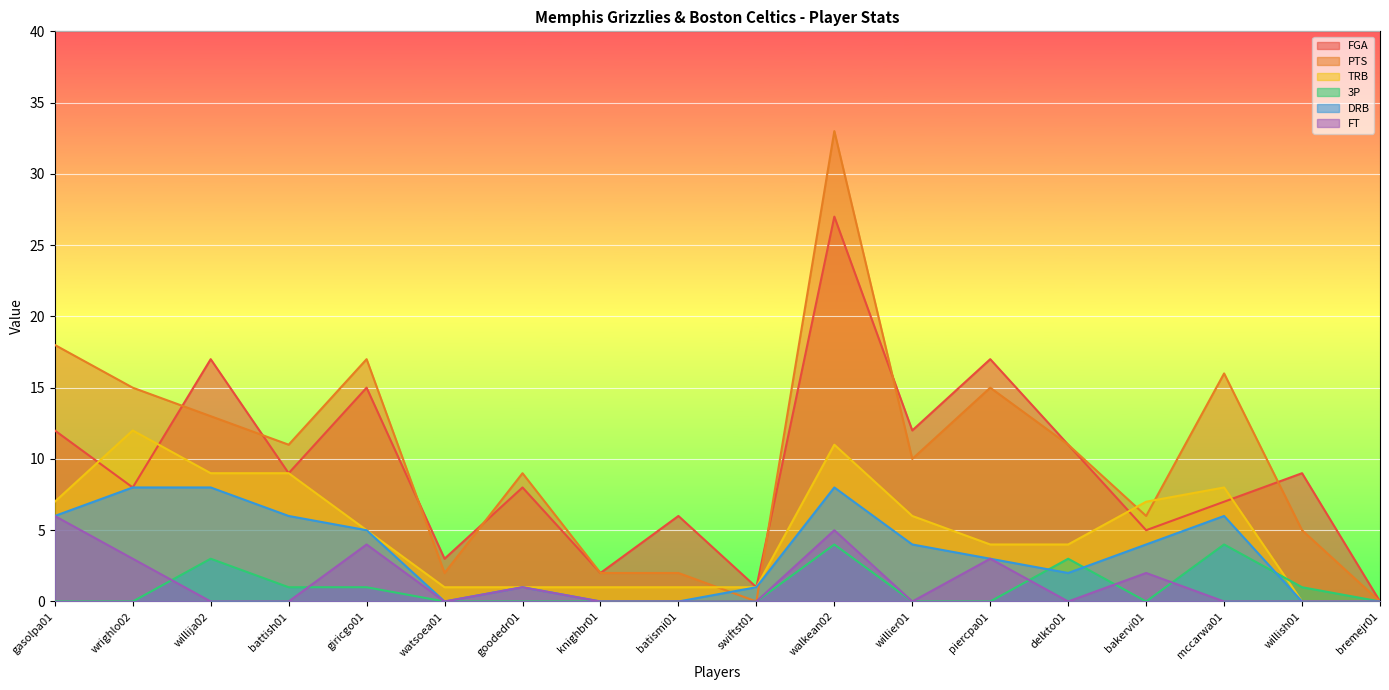

What is the label of the 13th point from the left?

piercpa01